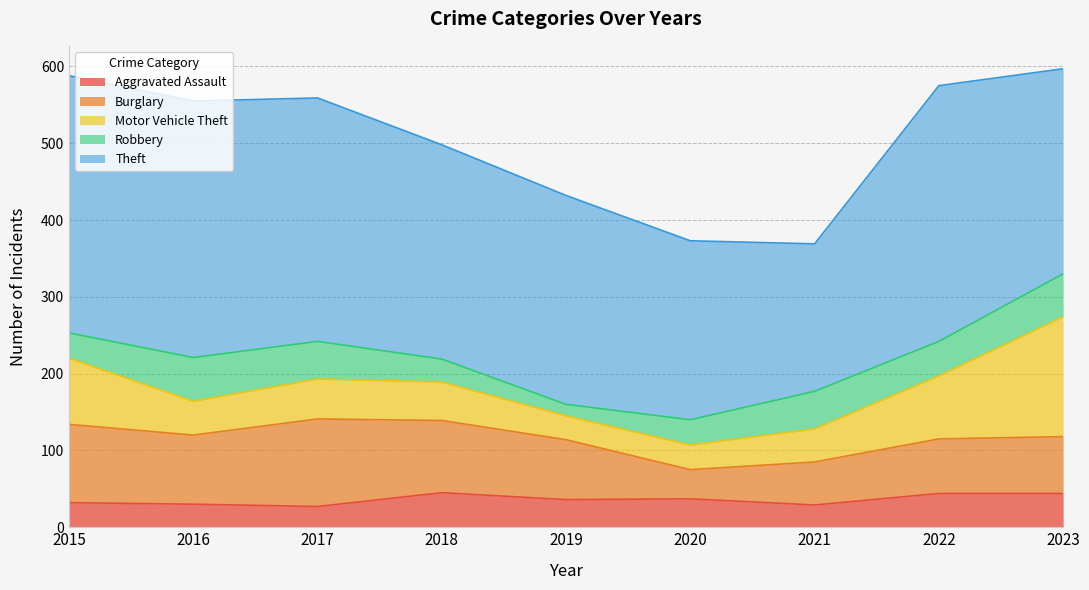

At which category does Robbery reach its first local peak?

2016